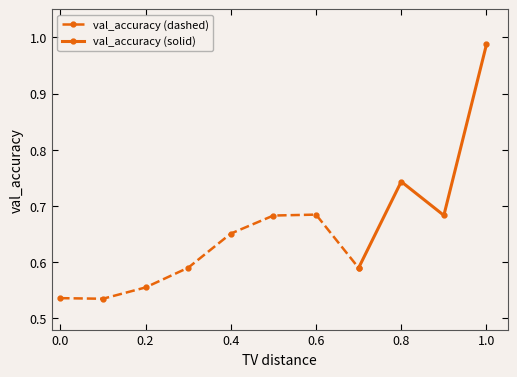

How many categories are shown in the chart?

11